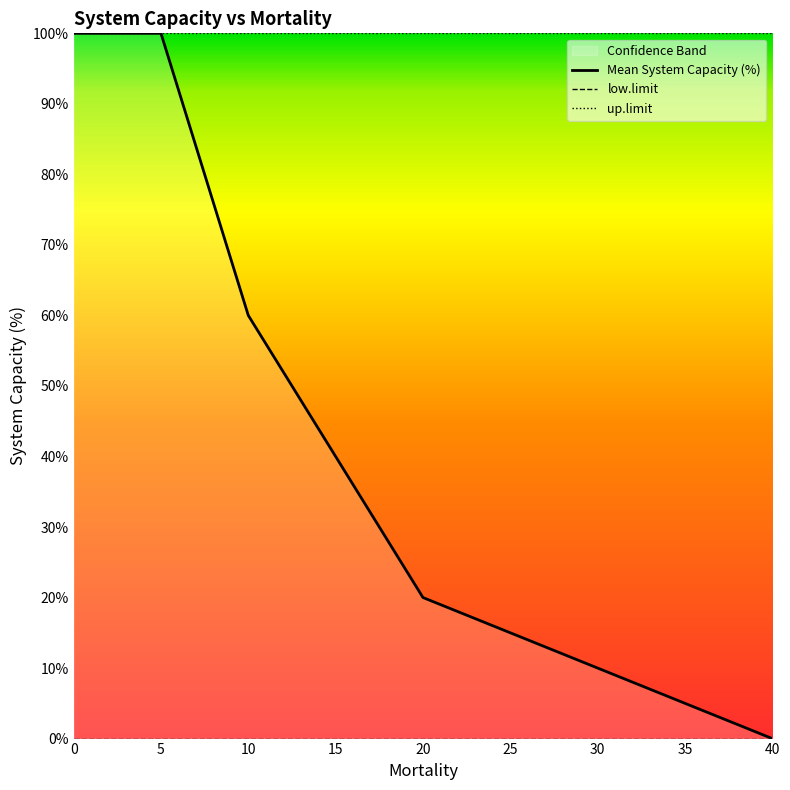

Is it true that low.limit equals 0 at 5?

True